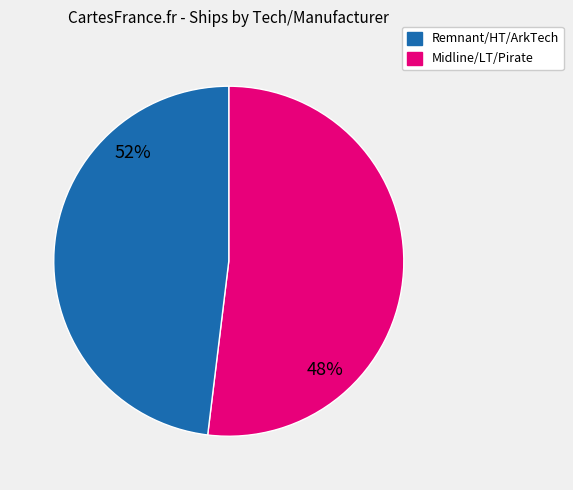

Which has a higher value, [ArkTech] or Remnant?

Remnant